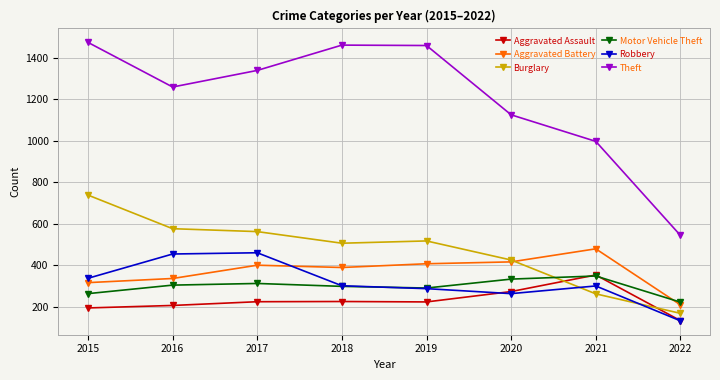

What are all the series names shown in the legend?

Aggravated Assault, Aggravated Battery, Burglary, Motor Vehicle Theft, Robbery, Theft